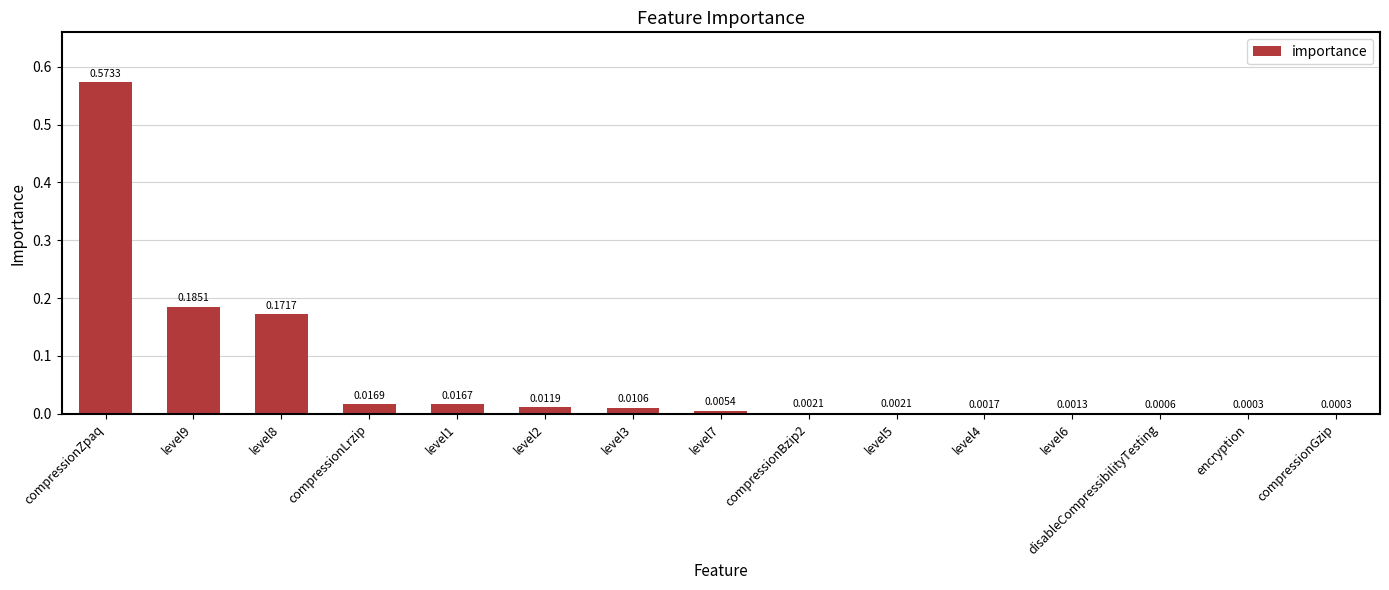

What is the sum of all values?

1.0